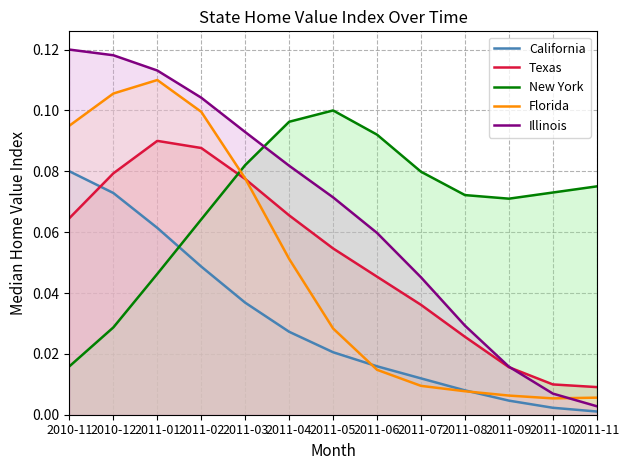

At which category is the sum across all series the highest?

2011-01